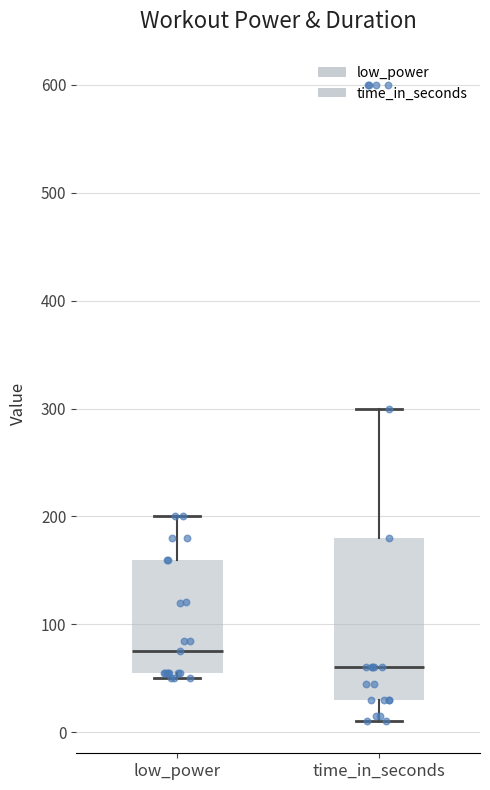

Comparing the boxes themselves (not the whiskers), which one is the tallest?

time_in_seconds